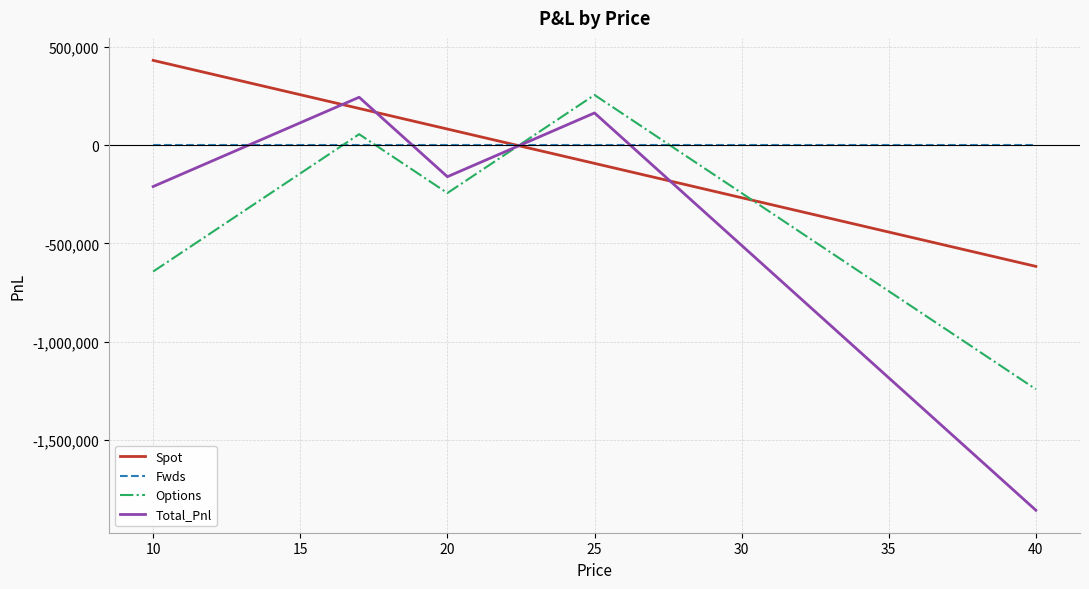

Which series ends up on top after the final intersection of Fwds and Options?

Fwds